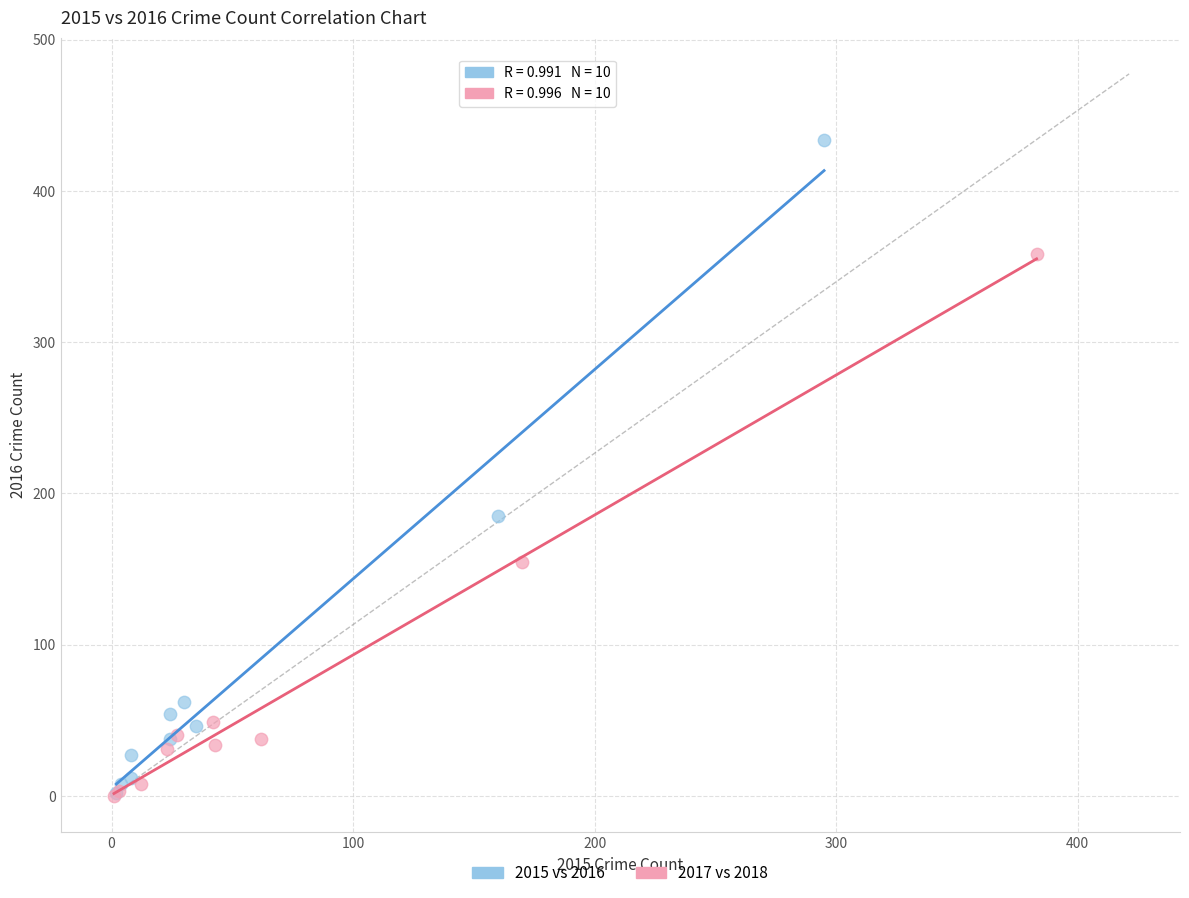

Which series contains the highest Y value?

2015 vs 2016